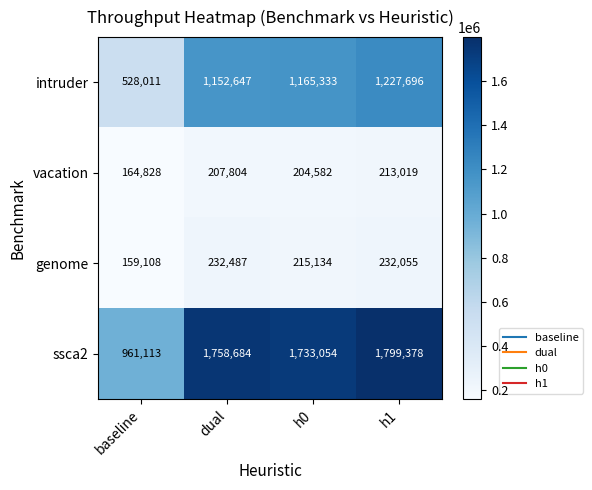

At which category does the chart reach its minimum across all series?

baseline